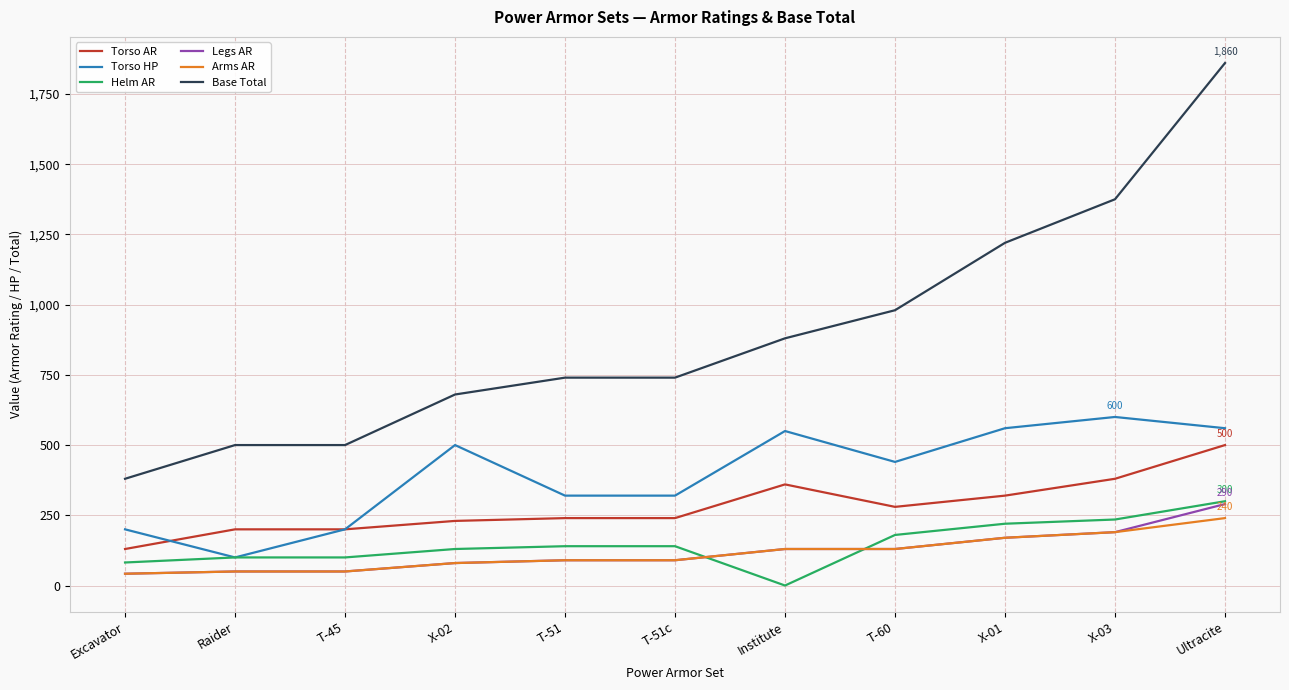

Which series has the largest total across all categories?

Base Total